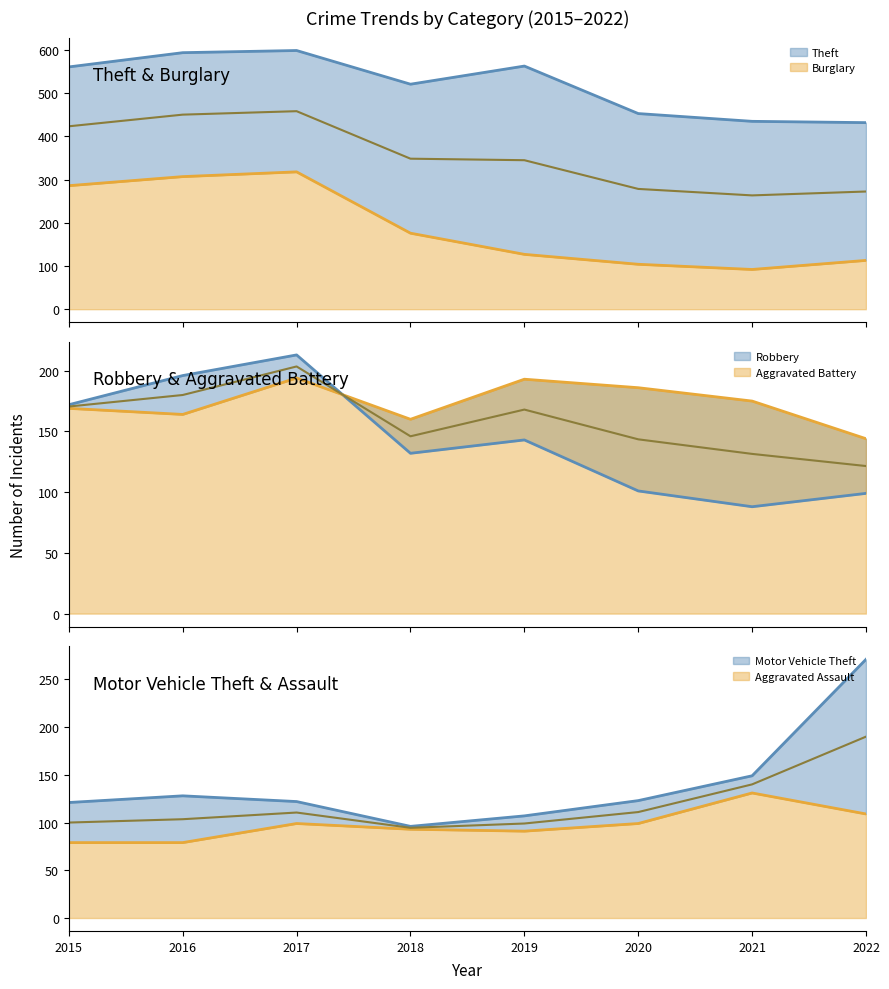

True or false: Aggravated Assault has a value of 79 at 2015.

True